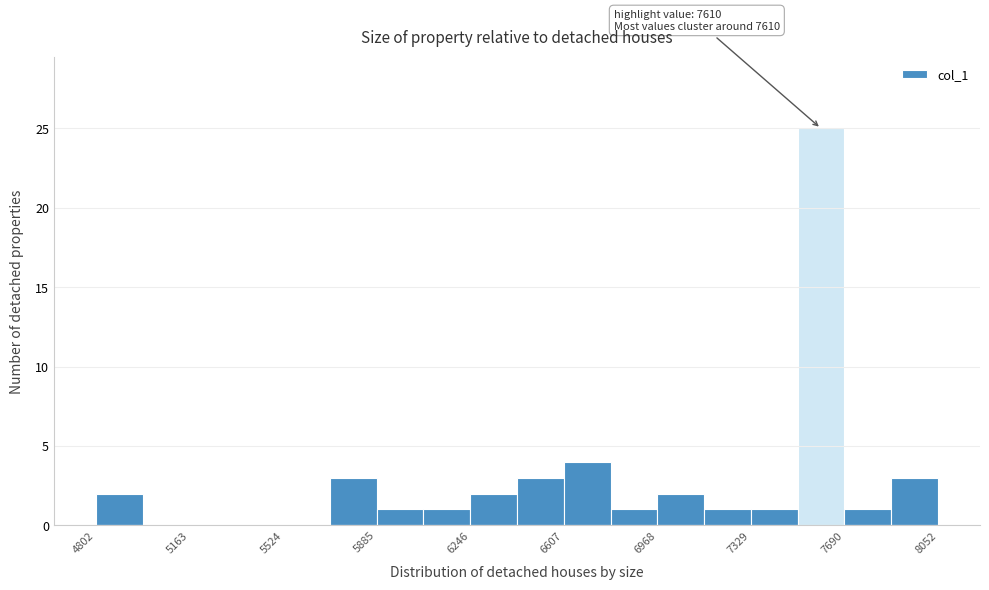

Around what value on the x-axis is the tallest bar? Give the approximate position of its centre, as read against the axis.

7600